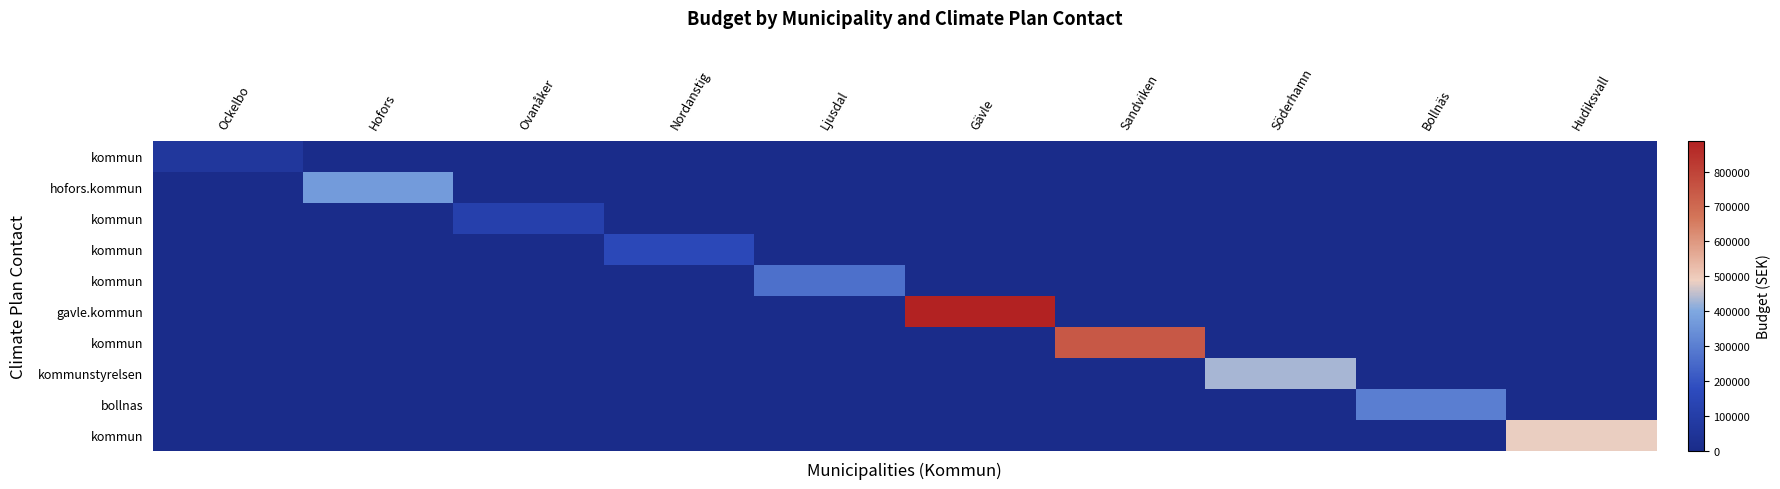

What is the total value across all series at Ljusdal?

263881.4